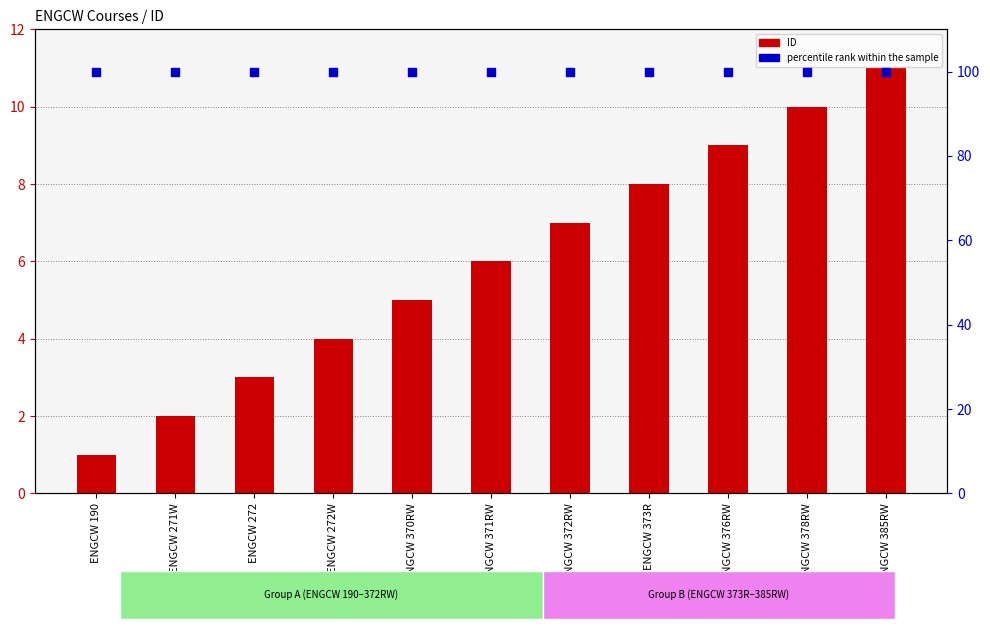

Which series has the widest spread of Y values?

ID